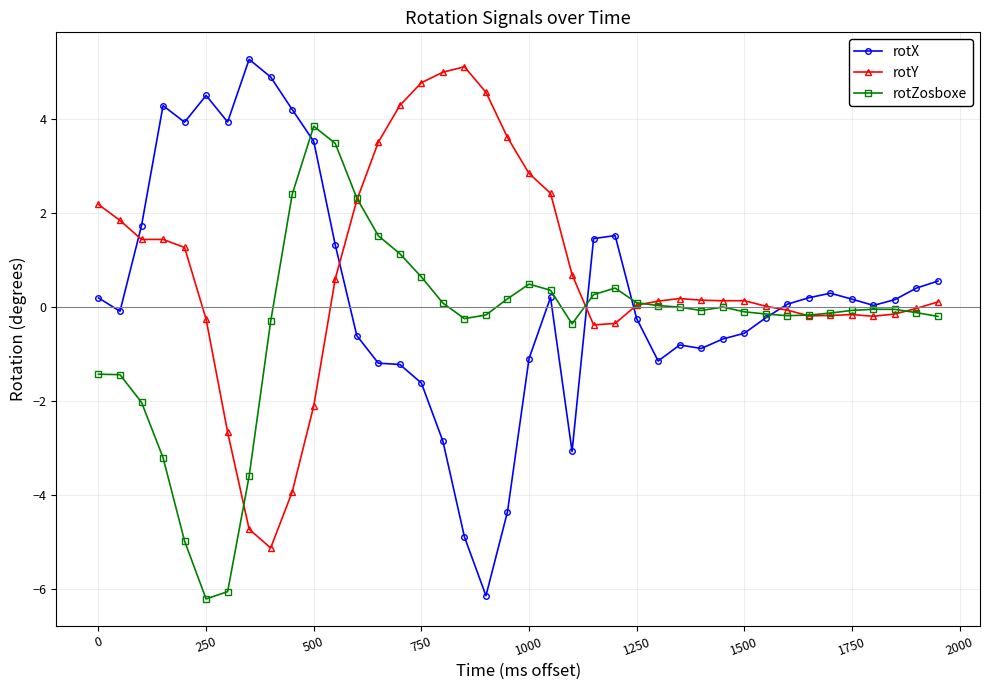

What is the maximum value for rotX?

5.3